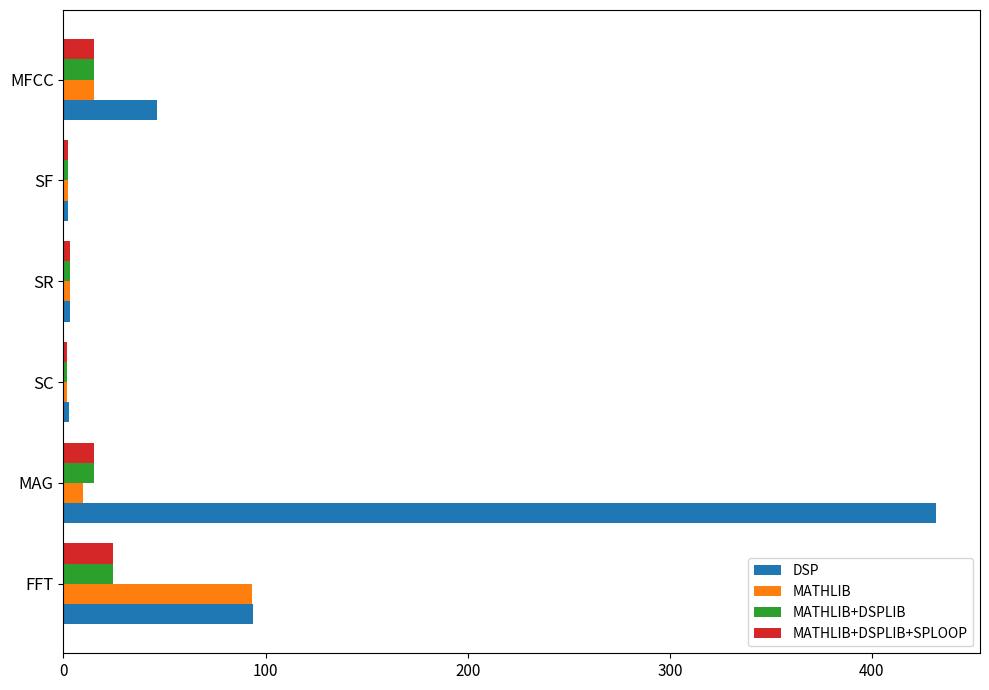

At which category is the sum across all series the highest?

MAG